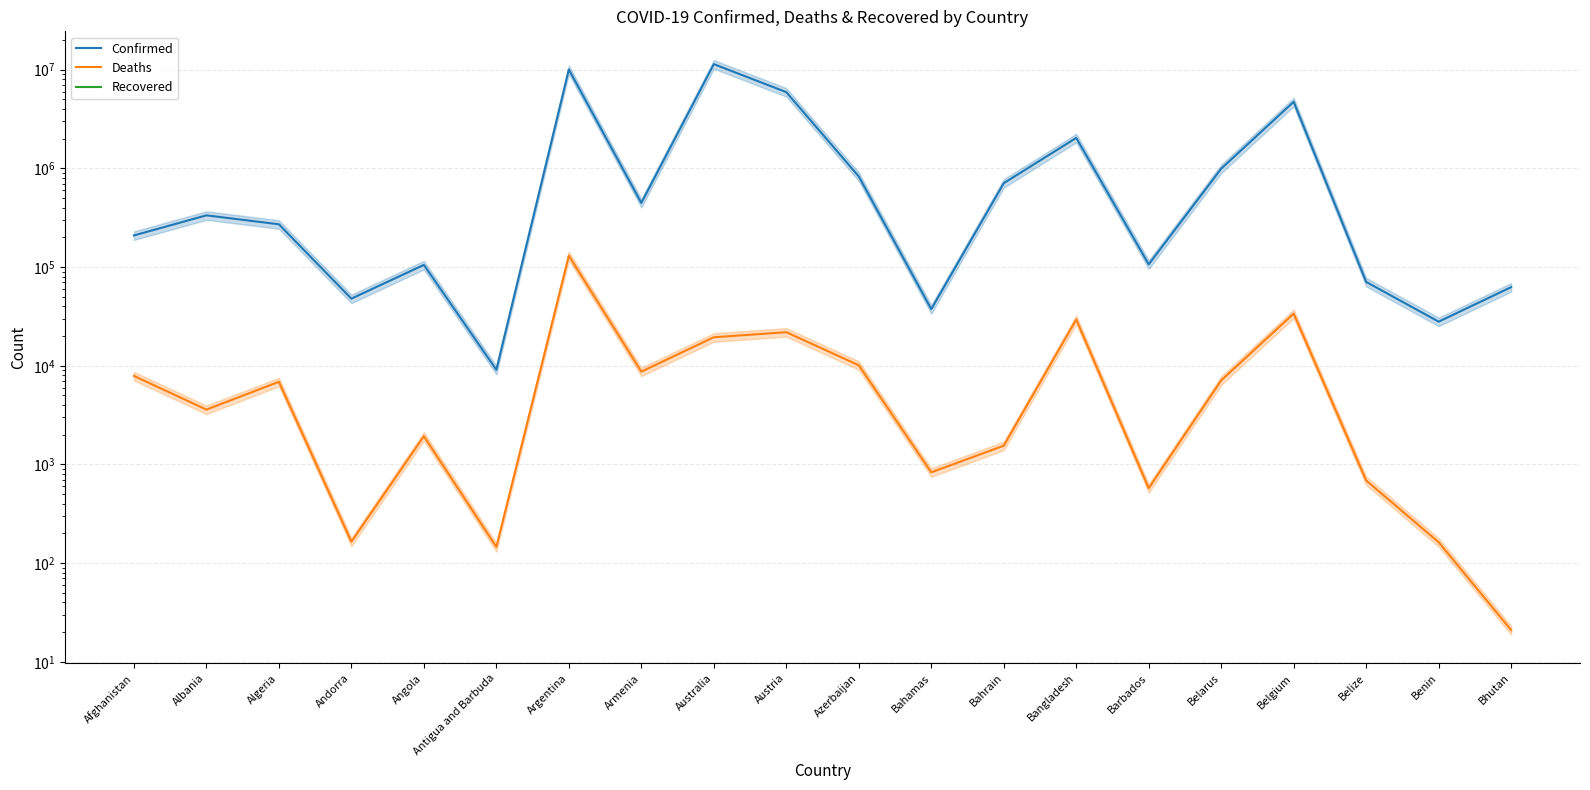

What is the label of the 1st point from the left?

Afghanistan